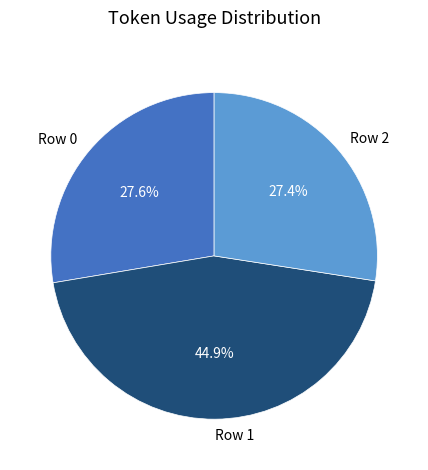

What percentage is the Row 2 slice, to the nearest percent?

27%